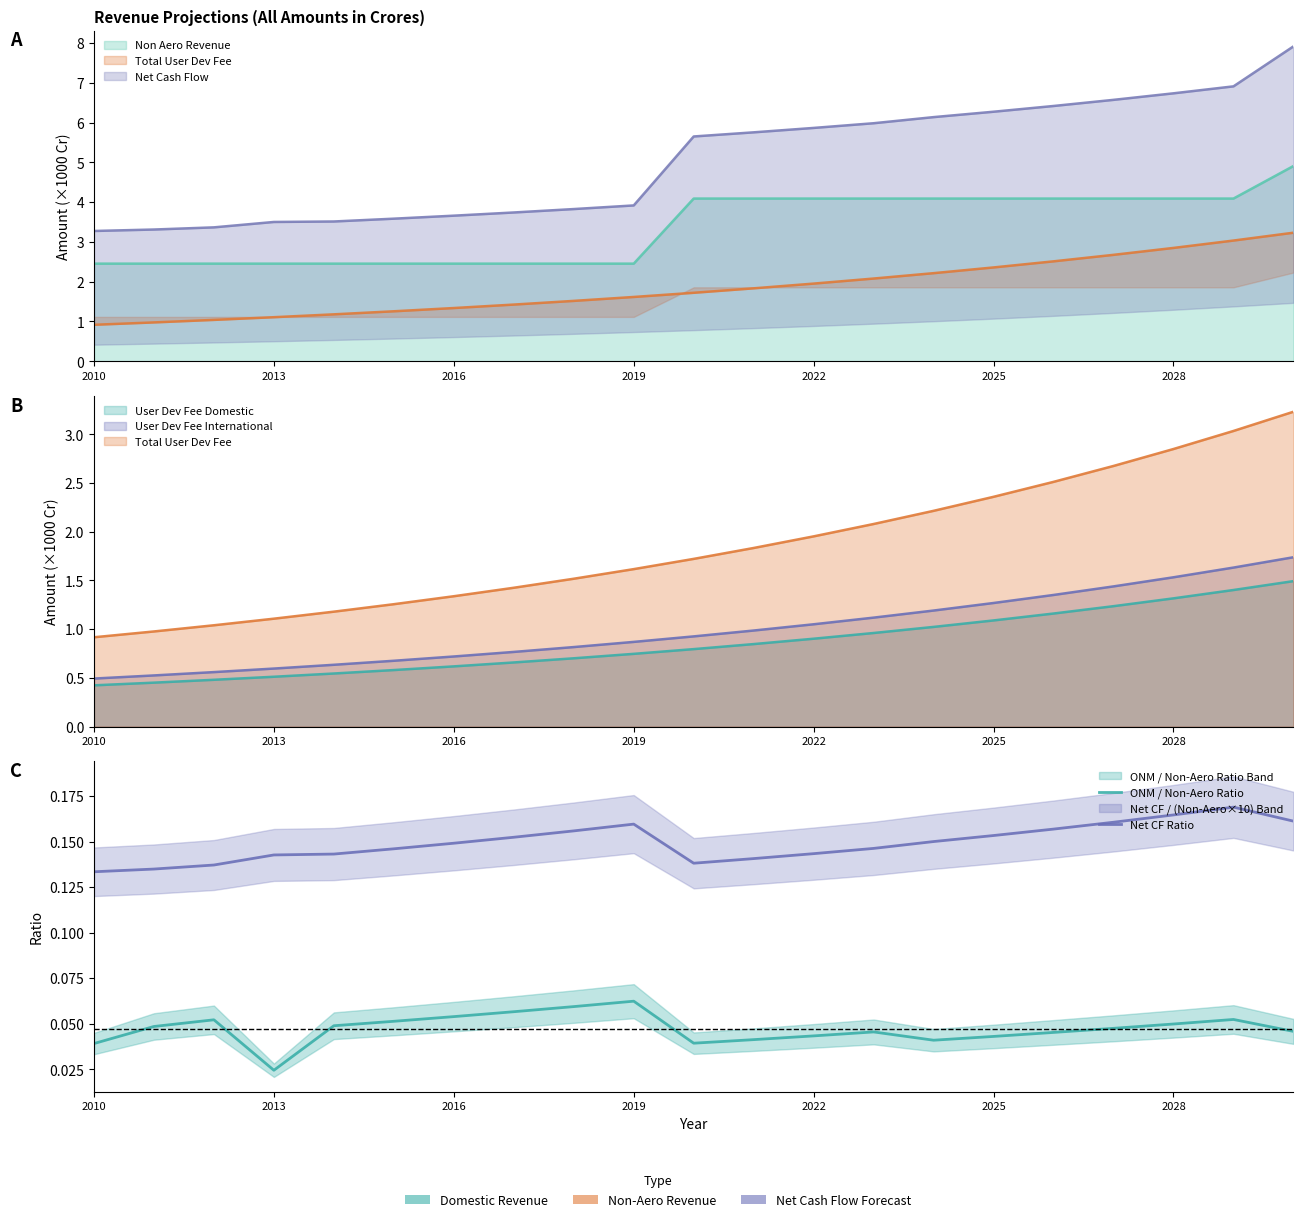

At how many categories does at least one series exceed 0?

21